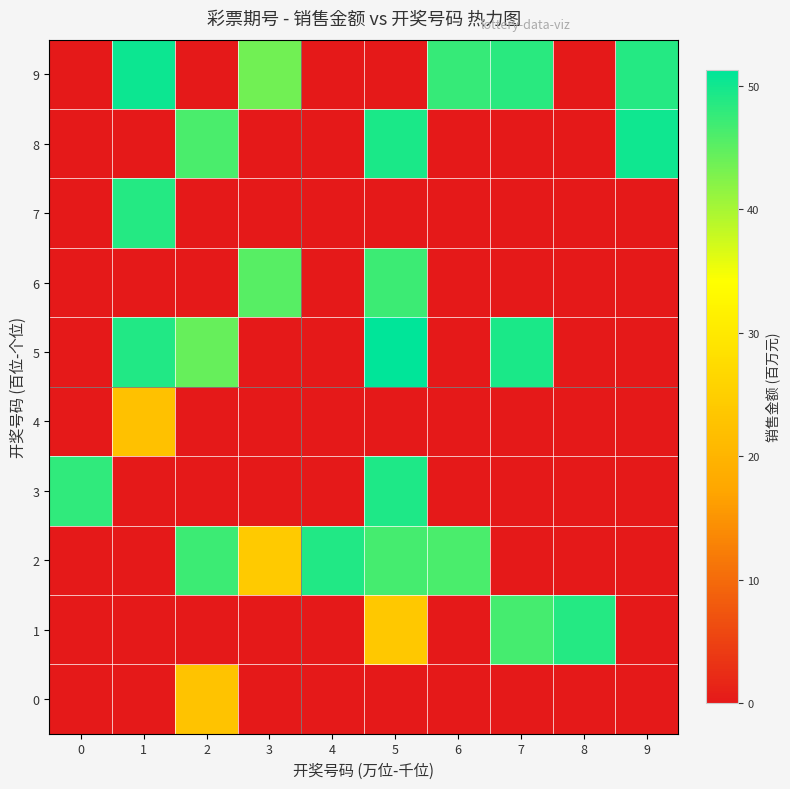

Reading left to right, transcribe all the data shown in this chart.

0: 0=0.0	1=0.0	2=22.7	3=0.0	4=0.0	5=0.0	6=0.0	7=0.0	8=0.0	9=0.0
1: 0=0.0	1=0.0	2=0.0	3=0.0	4=0.0	5=23.7	6=0.0	7=46.5	8=48.8	9=0.0
2: 0=0.0	1=0.0	2=47.1	3=24.1	4=49.1	5=46.6	6=46.2	7=0.0	8=0.0	9=0.0
3: 0=48.0	1=0.0	2=0.0	3=0.0	4=0.0	5=49.1	6=0.0	7=0.0	8=0.0	9=0.0
4: 0=0.0	1=22.2	2=0.0	3=0.0	4=0.0	5=0.0	6=0.0	7=0.0	8=0.0	9=0.0
5: 0=0.0	1=49.0	2=44.4	3=0.0	4=0.0	5=51.3	6=0.0	7=49.4	8=0.0	9=0.0
6: 0=0.0	1=0.0	2=0.0	3=45.3	4=0.0	5=47.1	6=0.0	7=0.0	8=0.0	9=0.0
7: 0=0.0	1=48.8	2=0.0	3=0.0	4=0.0	5=0.0	6=0.0	7=0.0	8=0.0	9=0.0
8: 0=0.0	1=0.0	2=46.2	3=0.0	4=0.0	5=49.3	6=0.0	7=0.0	8=0.0	9=50.2
9: 0=0.0	1=50.4	2=0.0	3=43.6	4=0.0	5=0.0	6=47.5	7=48.4	8=0.0	9=48.8